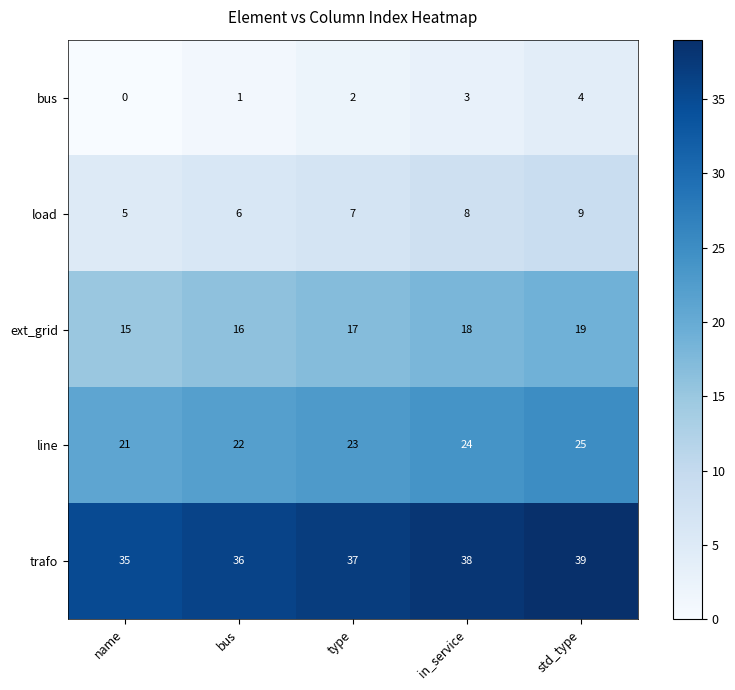

What is the difference between the line values at name and std_type?

4